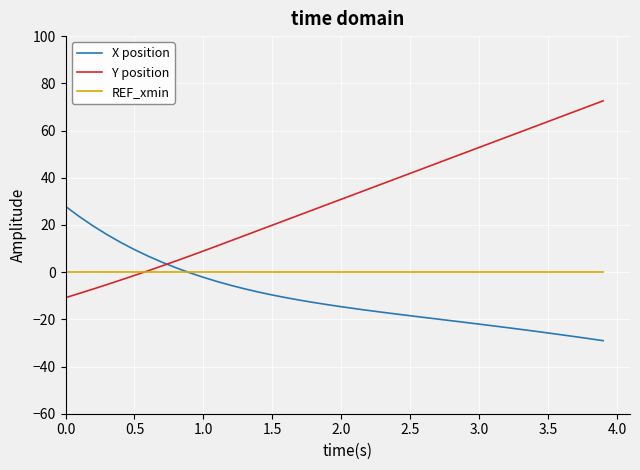

What is the highest value of the X position series?

27.8